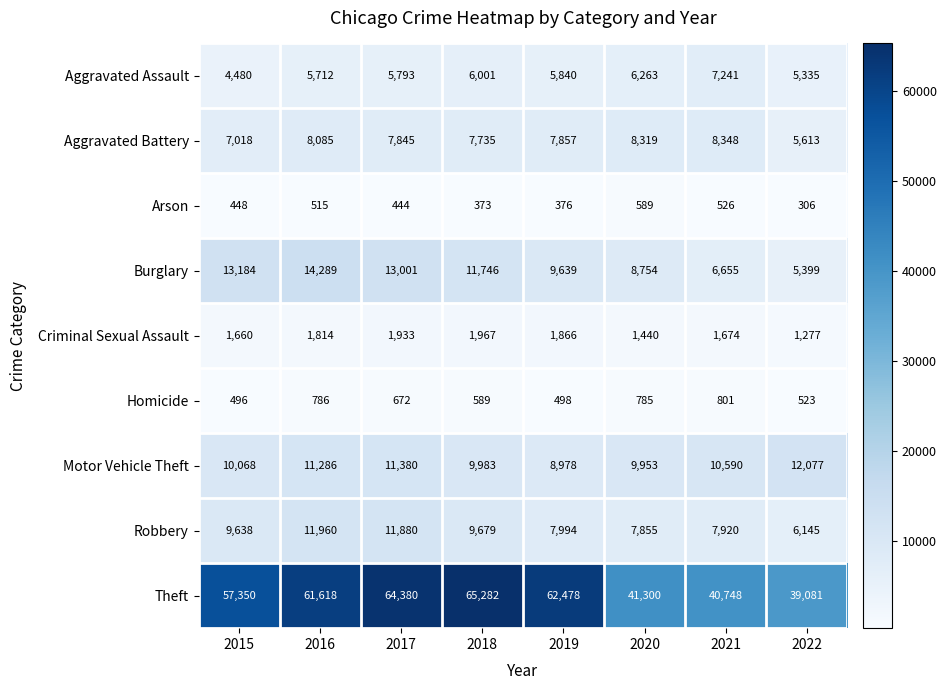

Where does the Aggravated Battery series first go above 7857?

2016